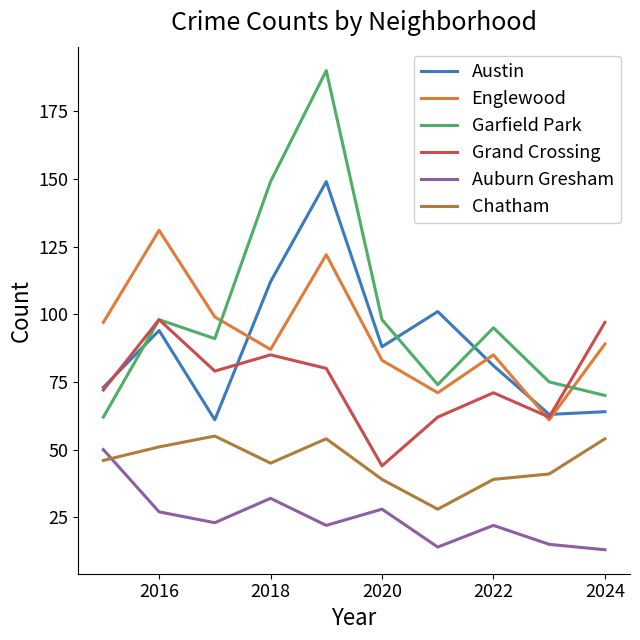

True or false: Auburn Gresham and Garfield Park intersect in this chart.

False